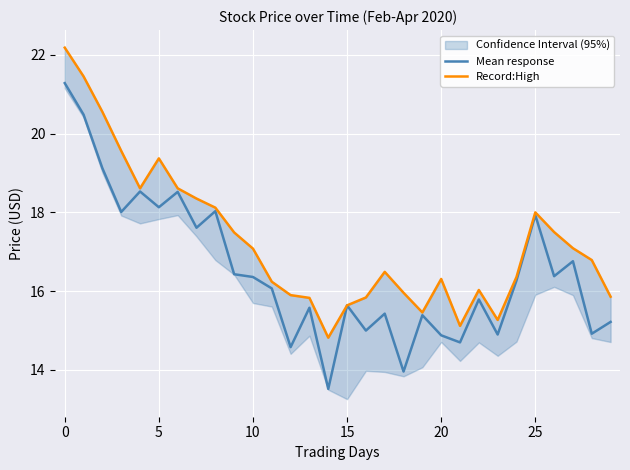

True or false: Record:High and Mean response intersect in this chart.

False